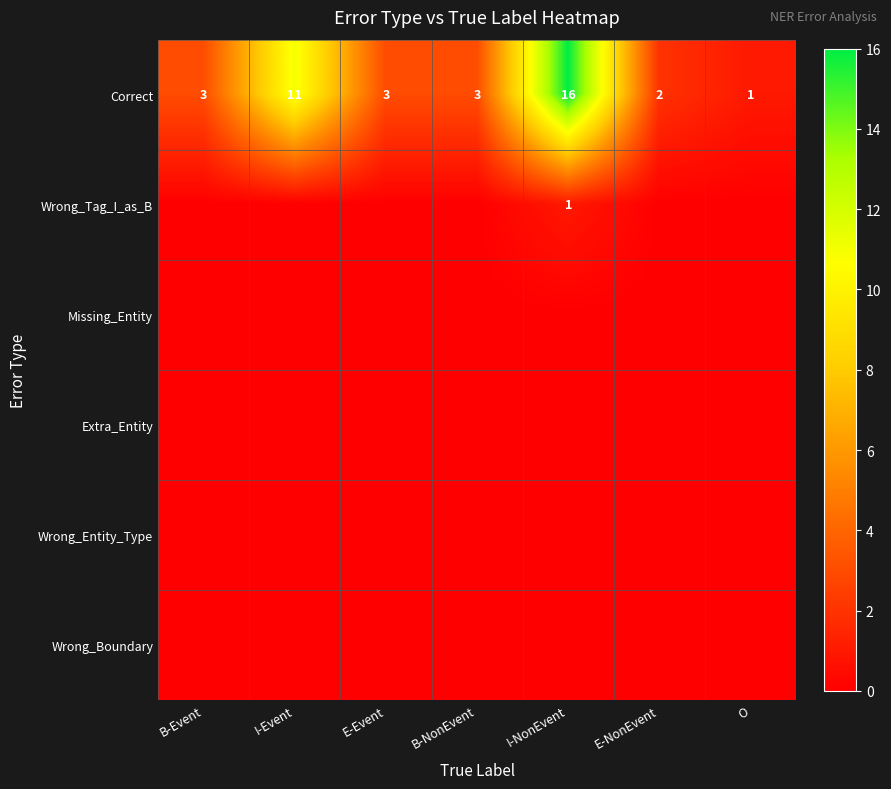

Which has a higher value, B-NonEvent or I-Event?

I-Event